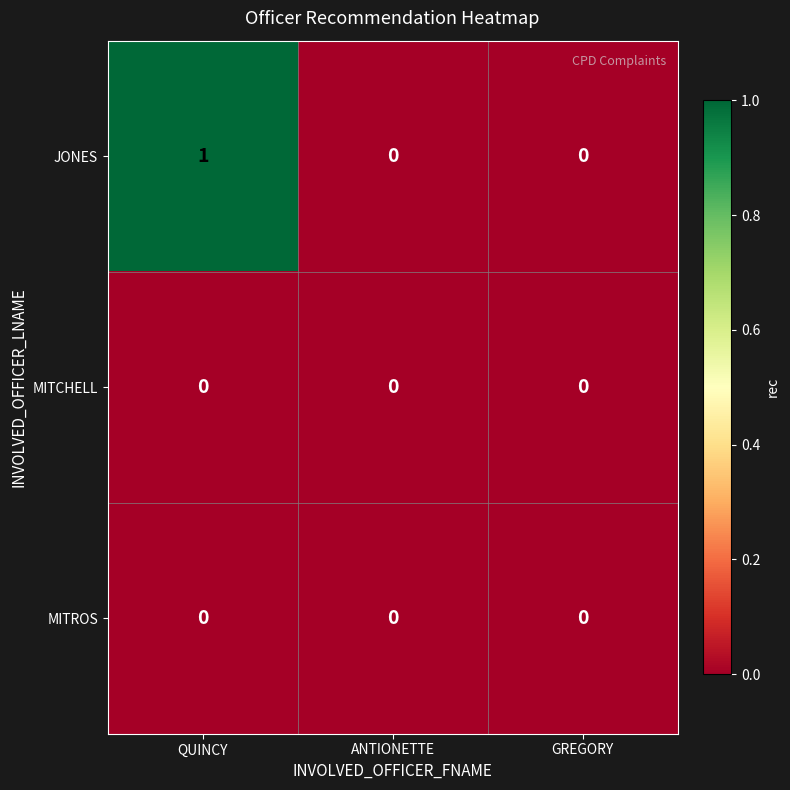

Count the number of data series in this chart.

3